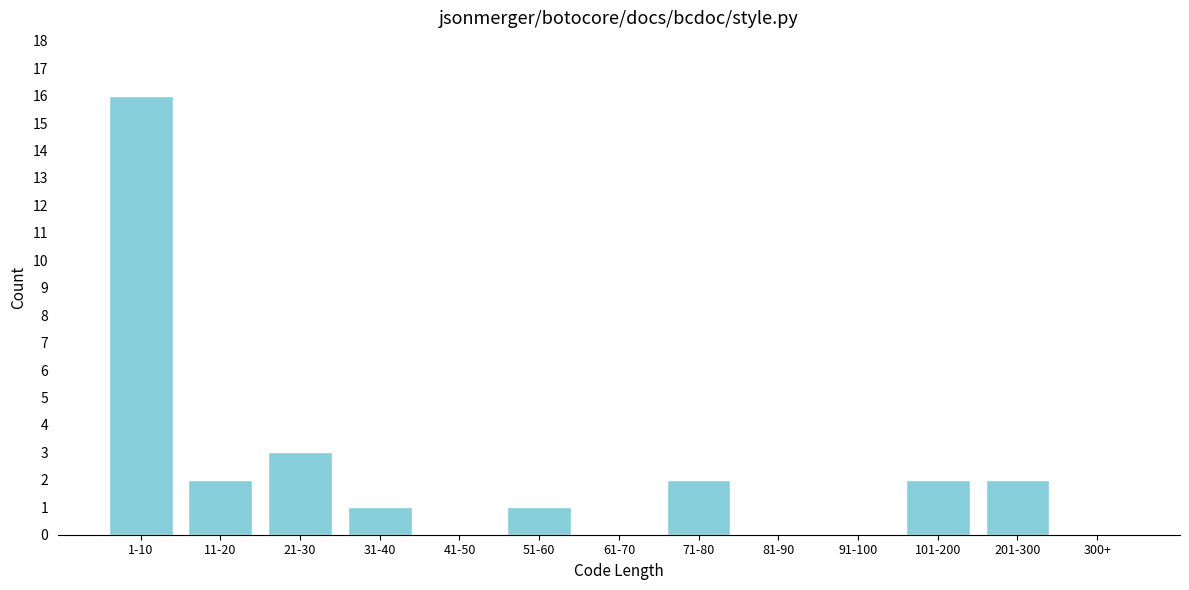

Reading left to right, transcribe all the data shown in this chart.

1-10=16	11-20=2	21-30=3	31-40=1	41-50=0	51-60=1	61-70=0	71-80=2	81-90=0	91-100=0	101-200=2	201-300=2	300+=0